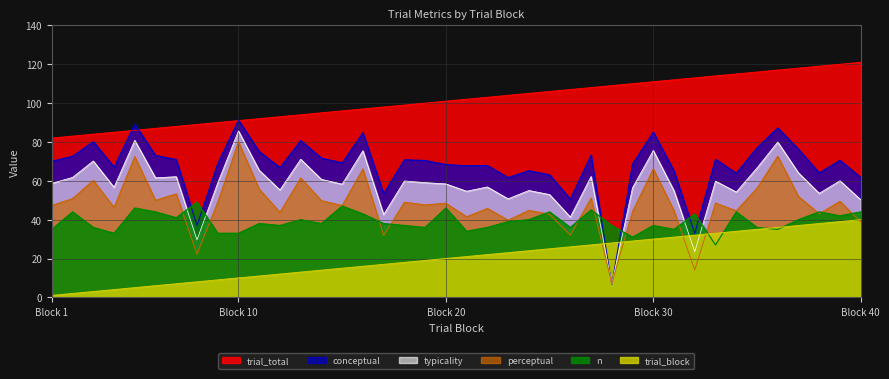

What is the maximum value for trial_block?

40.0